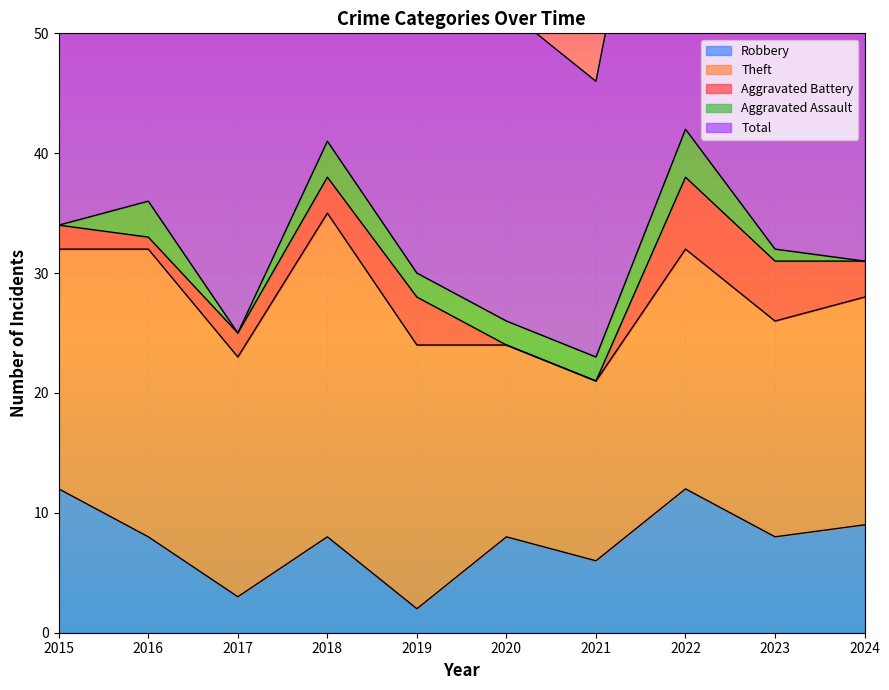

At which label does Total first exceed 34?

2016